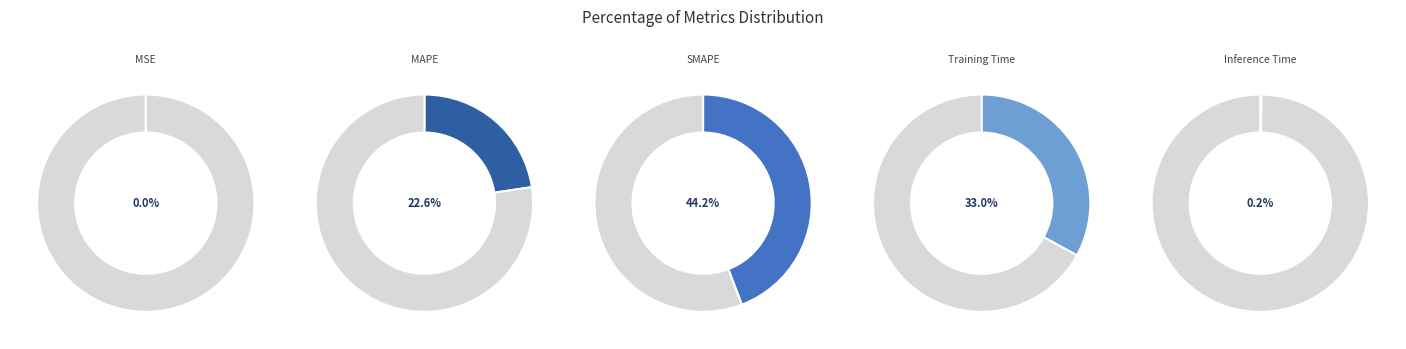

To the nearest percent, what is the combined percentage of Inference Time and MAPE?

23%